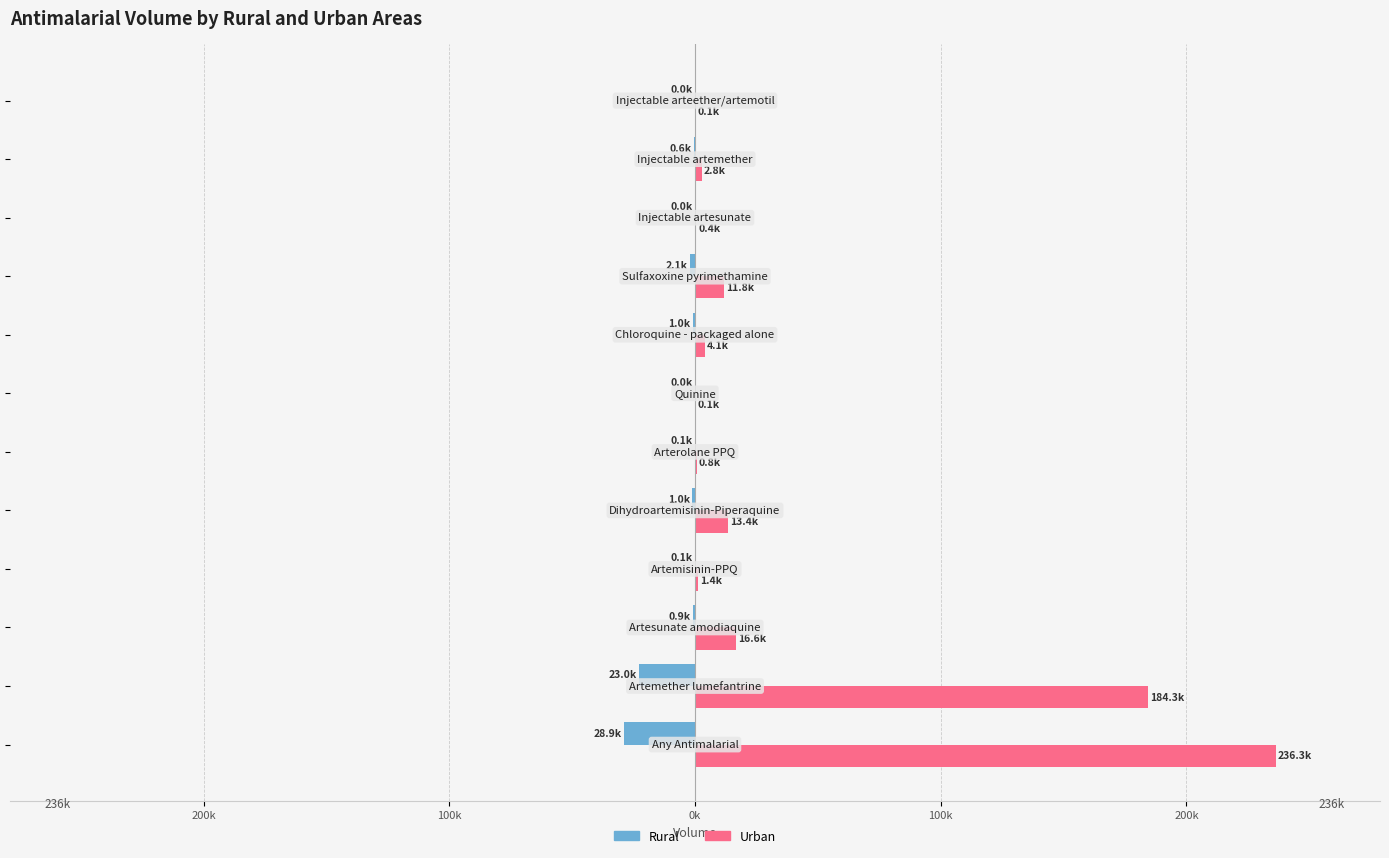

What are all the series names shown in the legend?

Rural, Urban